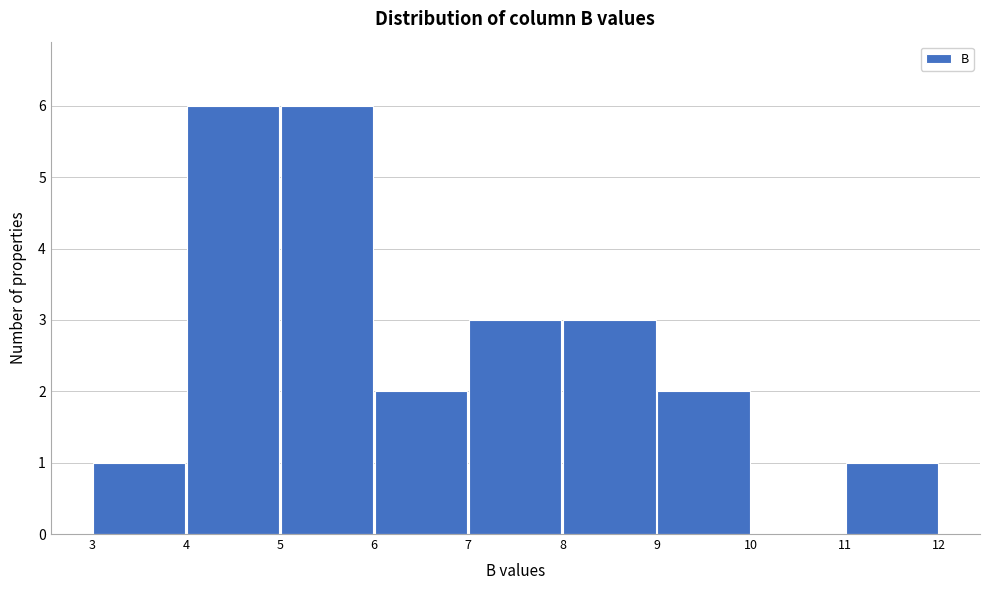

Reading left to right, list every bar in this chart as the range it spans on the x-axis followed by its height. The values are not printed on the chart, so give them approximately, as read against the axis.

3 to 4: 1
4 to 5: 6
5 to 6: 6
6 to 7: 2
7 to 8: 3
8 to 9: 3
9 to 10: 2
10 to 11: 0
11 to 12: 1